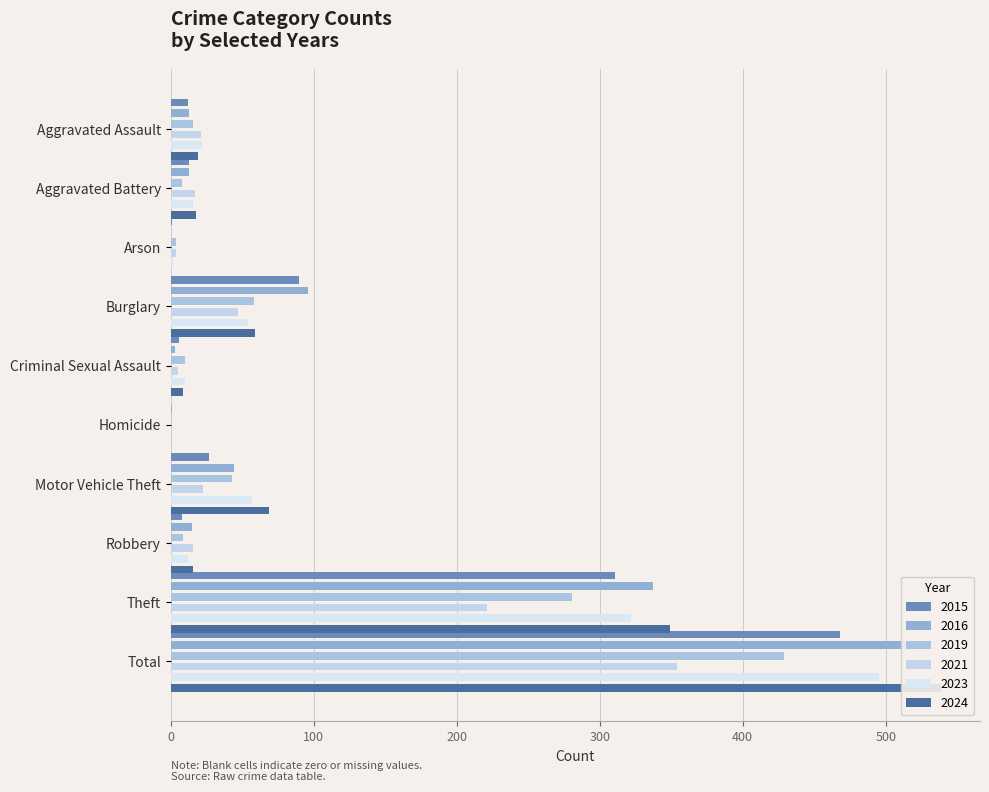

How many values in the 2016 series are below 15?

5